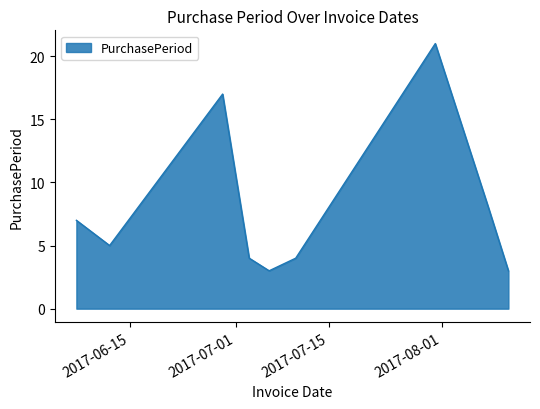

What is the difference between the maximum and minimum values?

18